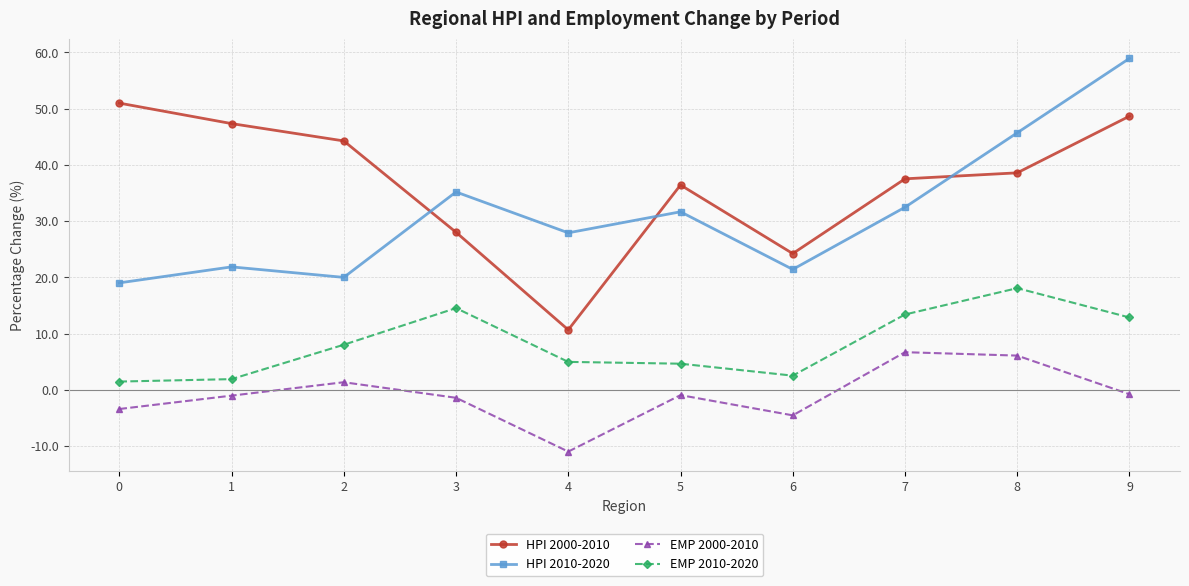

Is it true that HPI 2000-2010 equals 56.0 at 7?

False